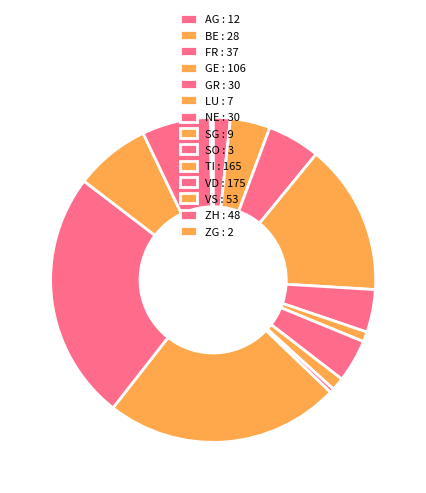

How many slices are in this pie chart?

14